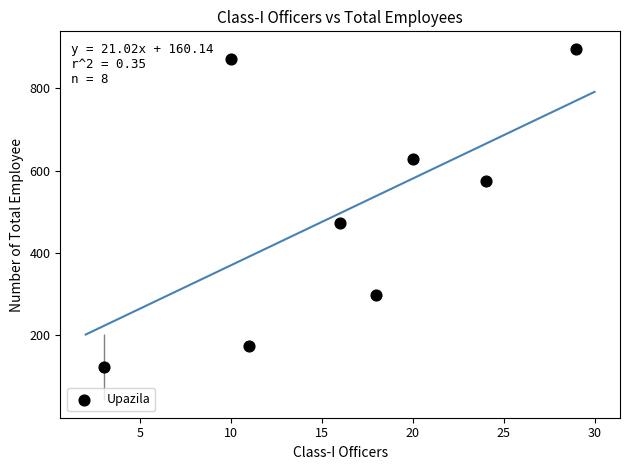

What is the average X value?

16